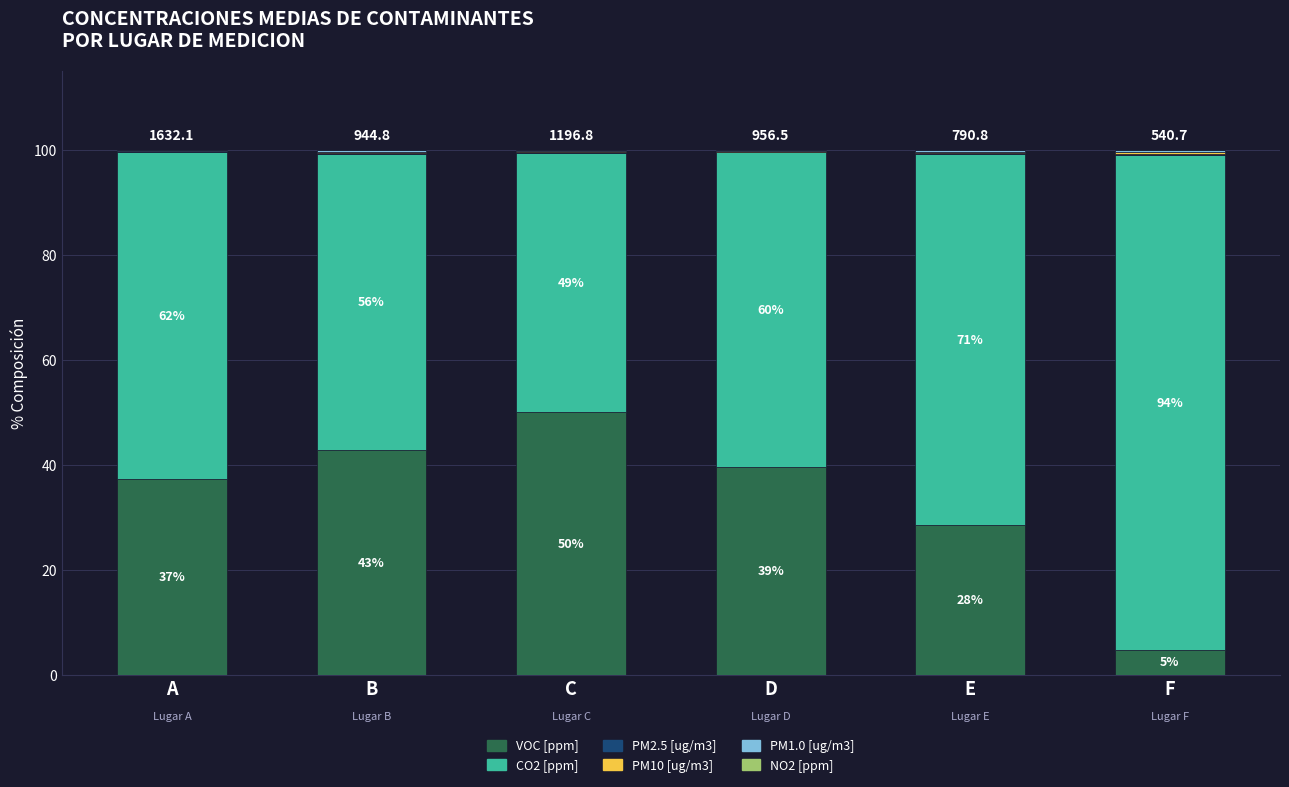

Are the bars grouped side by side (vs. stacked)?

No